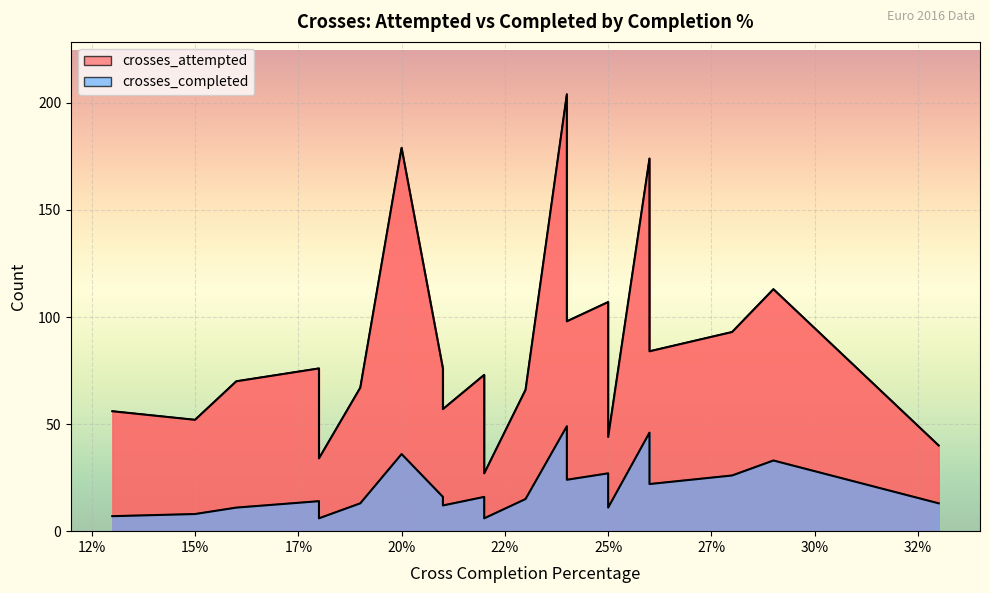

What is the total value across all series at 33?

53